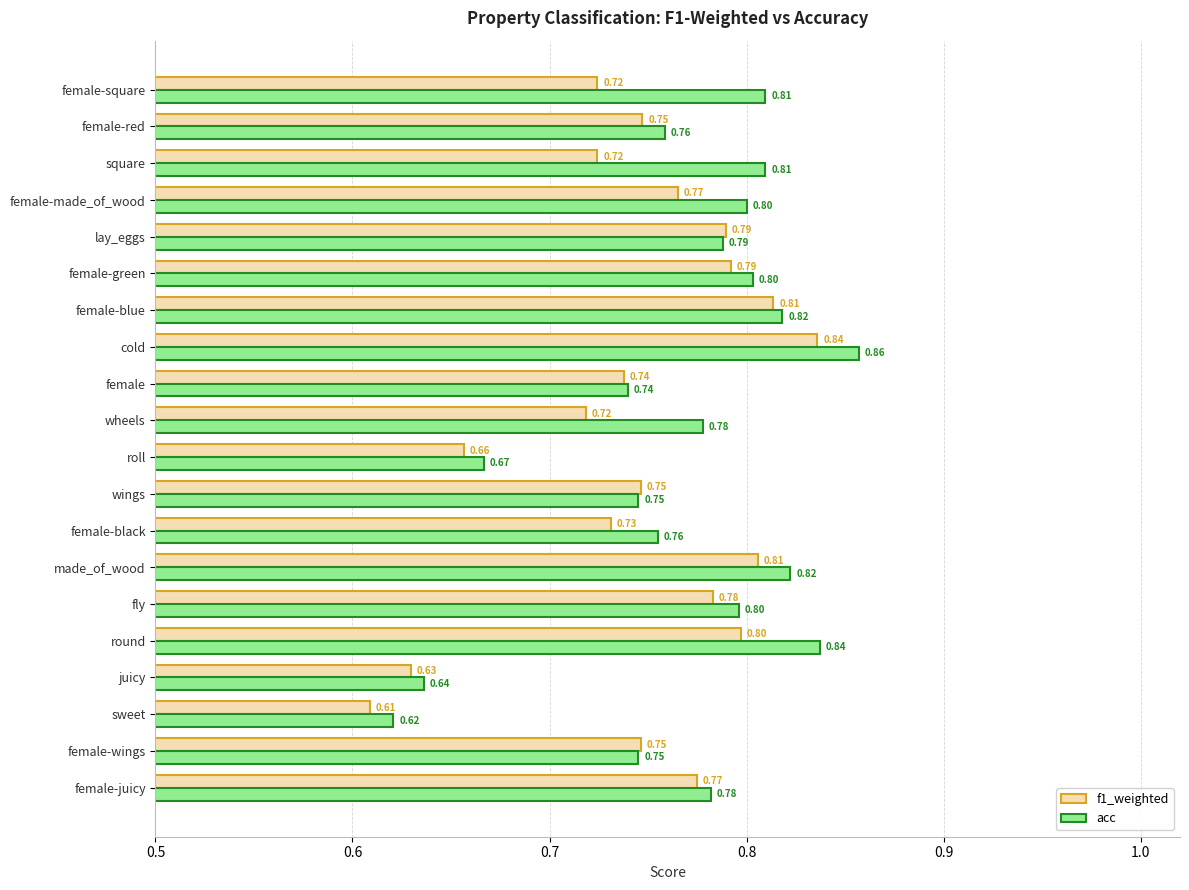

Which category has the highest value across all series?

cold